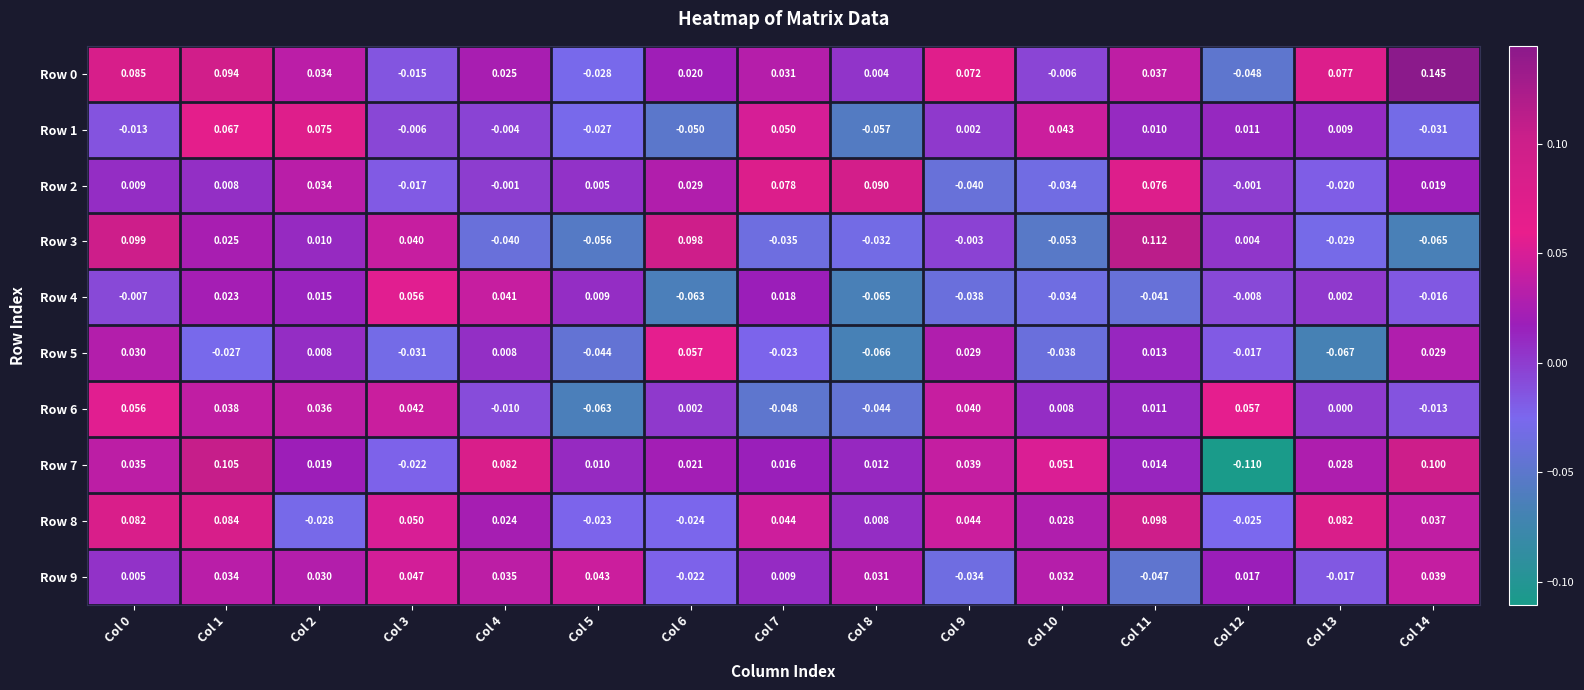

Is the value of Row 3 at Col 7 greater than the value of Row 1 at Col 14?

No